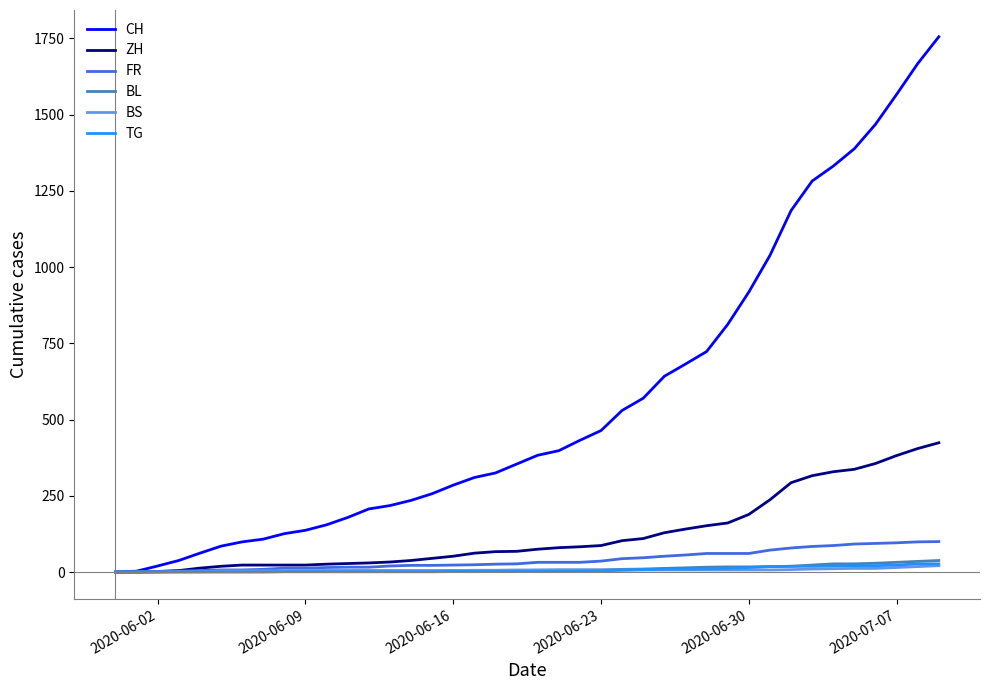

Which series has the largest total across all categories?

CH